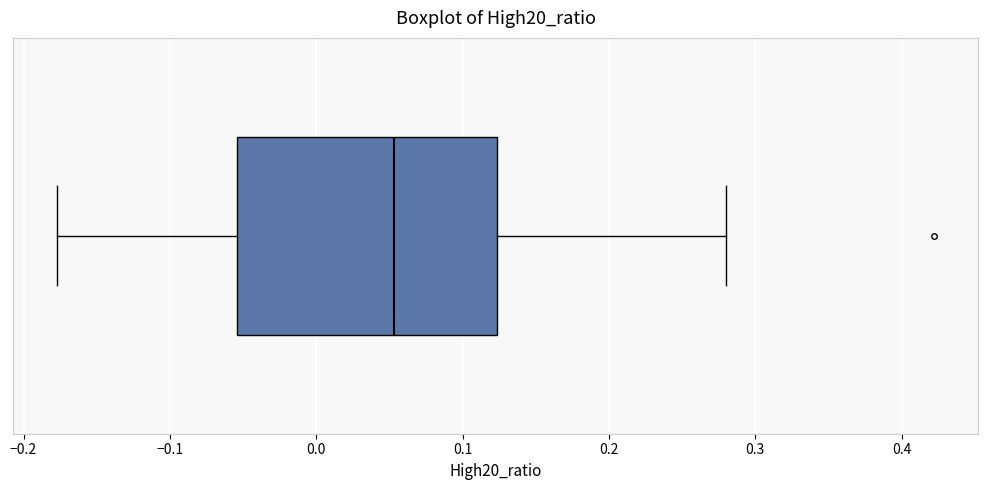

Read this box plot against the x-axis: the position of the median line, the range covered by the box, and the ends of both whiskers. The values are not printed on the chart, so give them approximately, as read against the axis.

median 0.05, box -0.05 to 0.12, whiskers -0.18 to 0.28